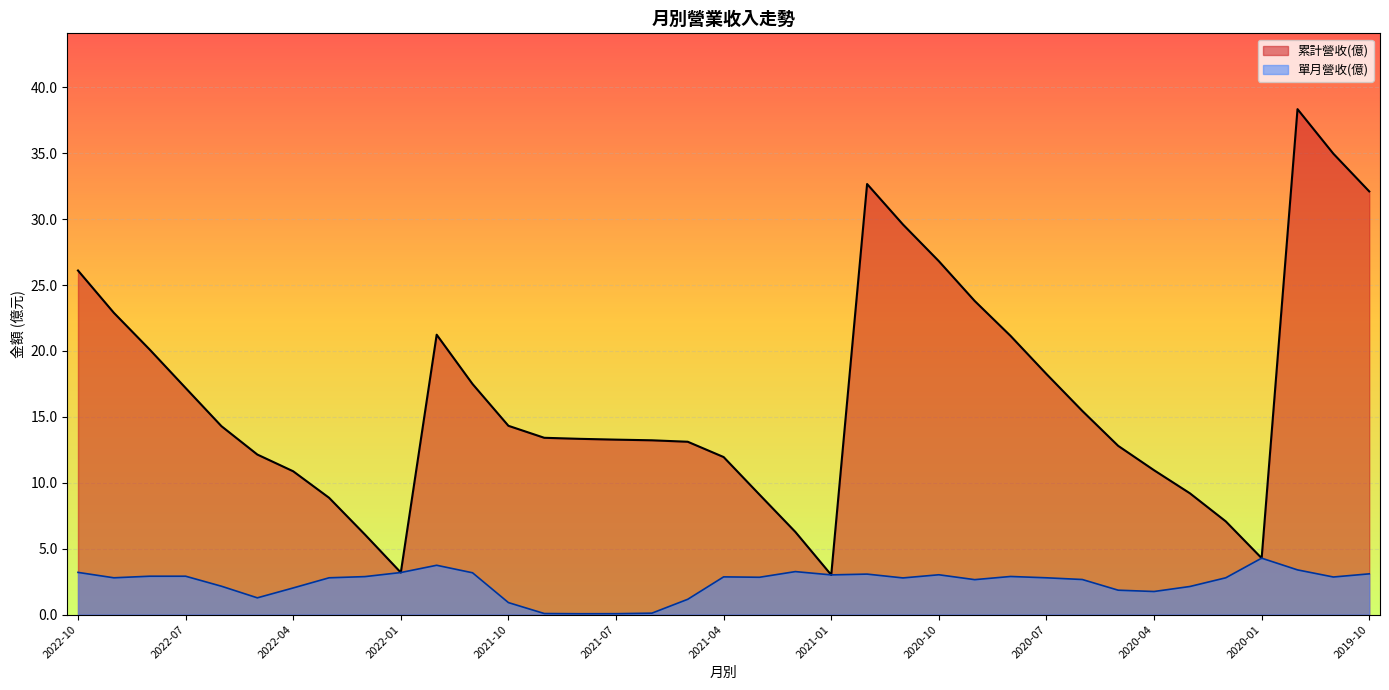

Is it true that 單月營收(億) equals 2.0 at 2021-05?

False